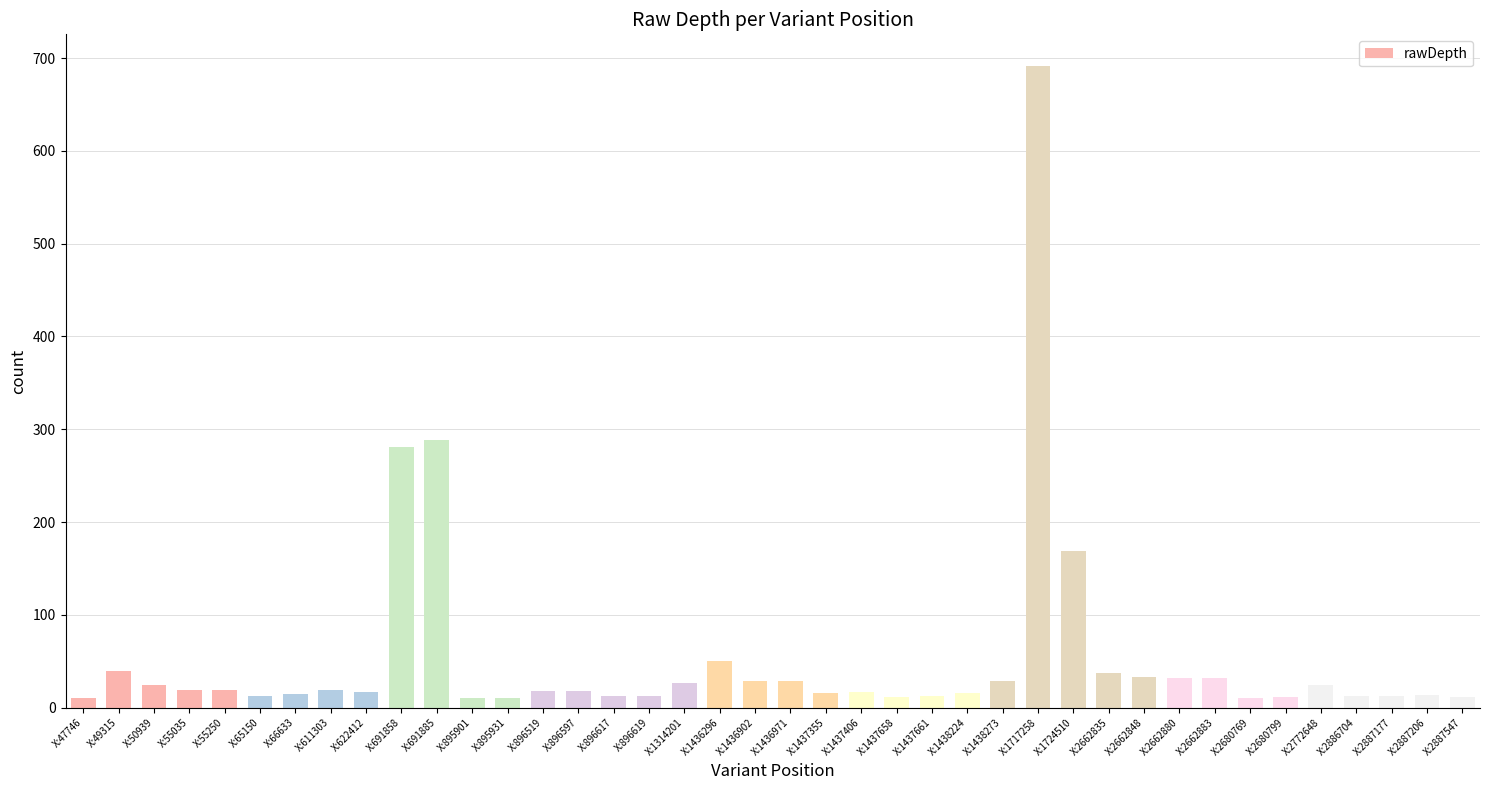

True or false: the data shows 14 at X:2887206.

True